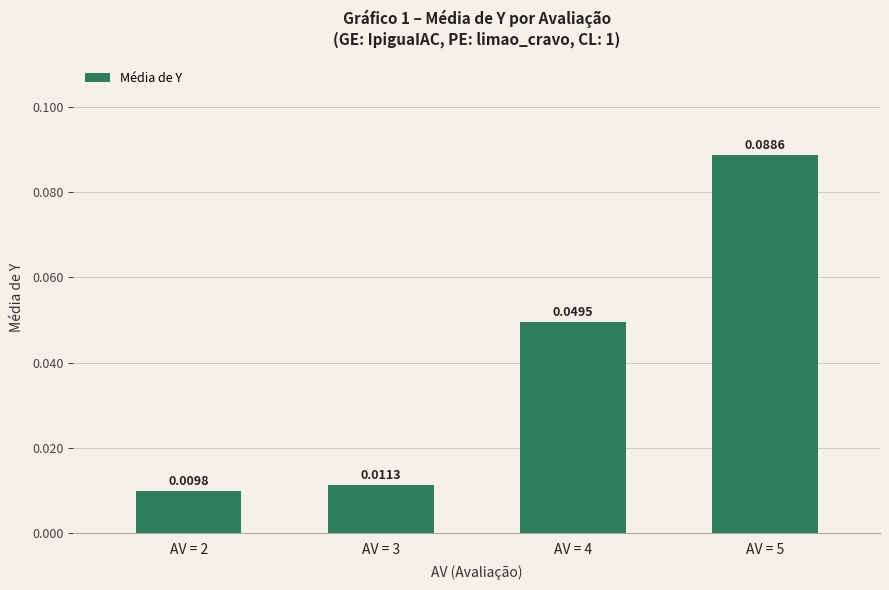

Rank the categories by value from lowest to highest.

AV = 2, AV = 3, AV = 4, AV = 5